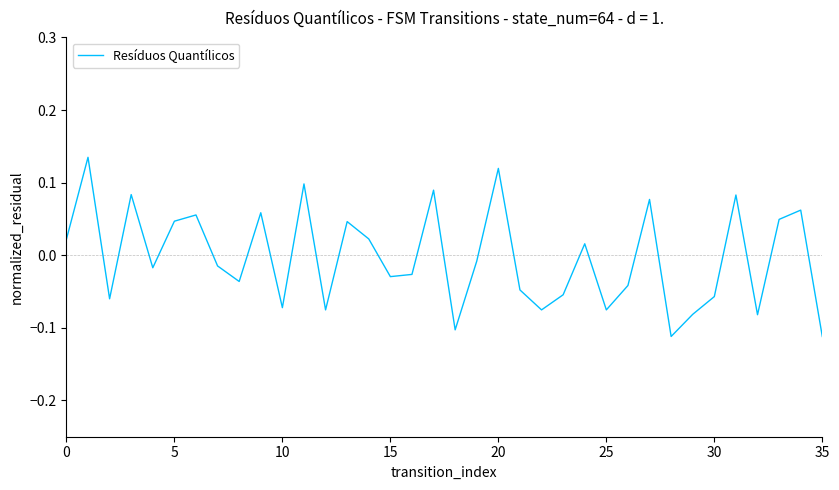

Count the number of values greater than 0.

16